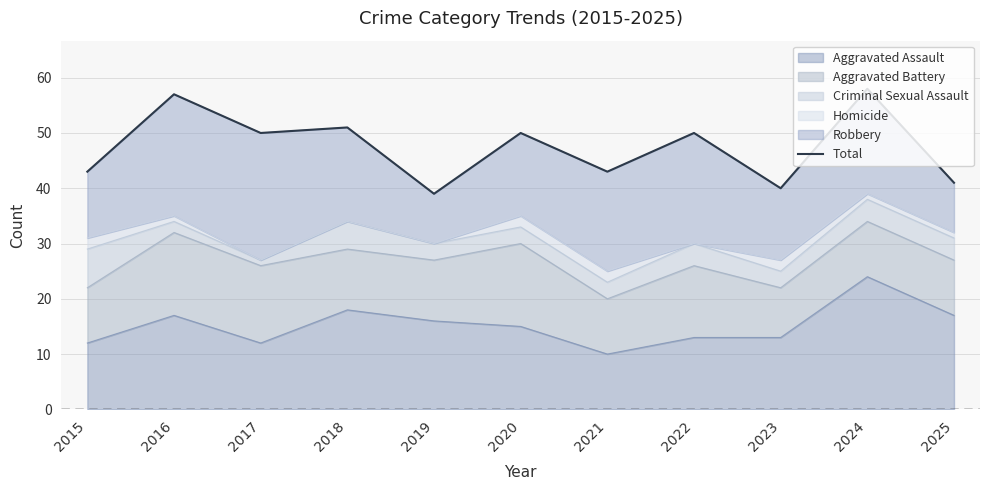

The value at 2016 is 88. True or false?

False